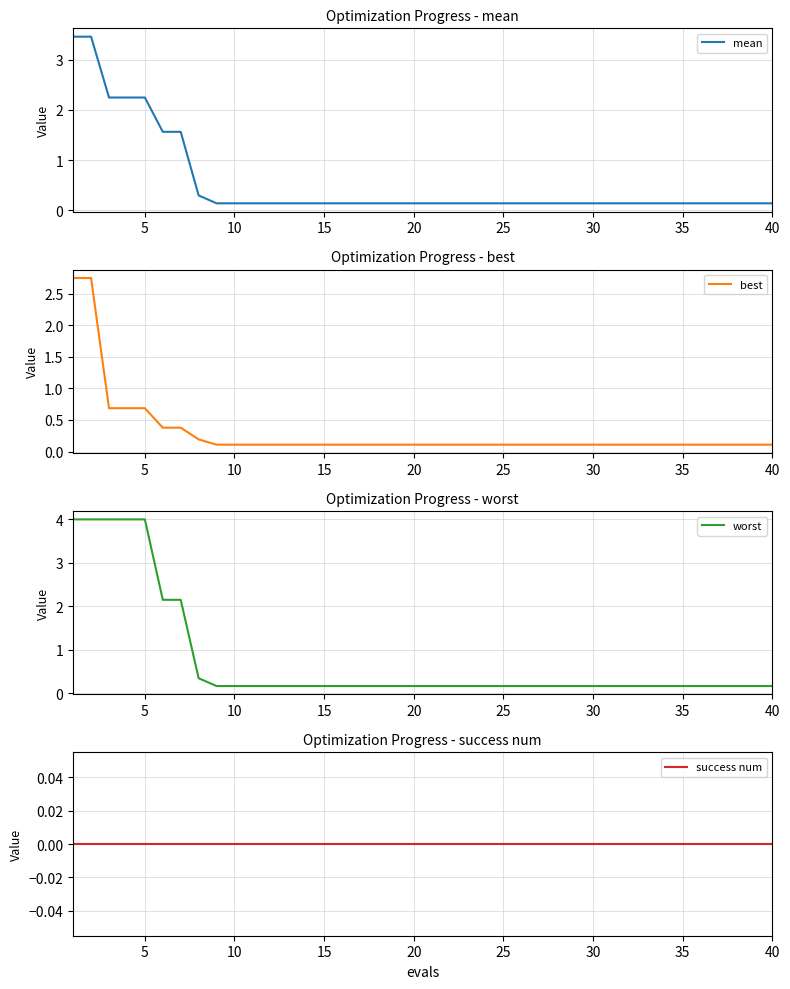

Reading left to right, list all the values displayed in this chart.

mean: 3.5	3.5	2.2	2.2	2.2	1.6	1.6	0.3	0.1	0.1	0.1	0.1	0.1	0.1	0.1	0.1	0.1	0.1	0.1	0.1	0.1	0.1	0.1	0.1	0.1	0.1	0.1	0.1	0.1	0.1	0.1	0.1	0.1	0.1	0.1	0.1	0.1	0.1	0.1	0.1
best: 2.7	2.7	0.7	0.7	0.7	0.4	0.4	0.2	0.1	0.1	0.1	0.1	0.1	0.1	0.1	0.1	0.1	0.1	0.1	0.1	0.1	0.1	0.1	0.1	0.1	0.1	0.1	0.1	0.1	0.1	0.1	0.1	0.1	0.1	0.1	0.1	0.1	0.1	0.1	0.1
worst: 4.0	4.0	4.0	4.0	4.0	2.2	2.2	0.4	0.2	0.2	0.2	0.2	0.2	0.2	0.2	0.2	0.2	0.2	0.2	0.2	0.2	0.2	0.2	0.2	0.2	0.2	0.2	0.2	0.2	0.2	0.2	0.2	0.2	0.2	0.2	0.2	0.2	0.2	0.2	0.2
success num: 0.0	0.0	0.0	0.0	0.0	0.0	0.0	0.0	0.0	0.0	0.0	0.0	0.0	0.0	0.0	0.0	0.0	0.0	0.0	0.0	0.0	0.0	0.0	0.0	0.0	0.0	0.0	0.0	0.0	0.0	0.0	0.0	0.0	0.0	0.0	0.0	0.0	0.0	0.0	0.0